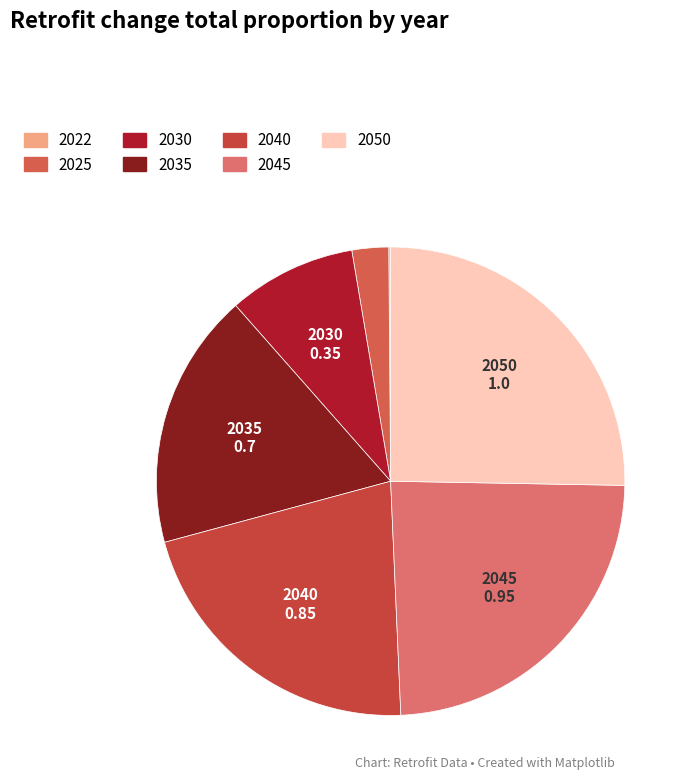

What percentage is NOT represented by 2025?

97.5%